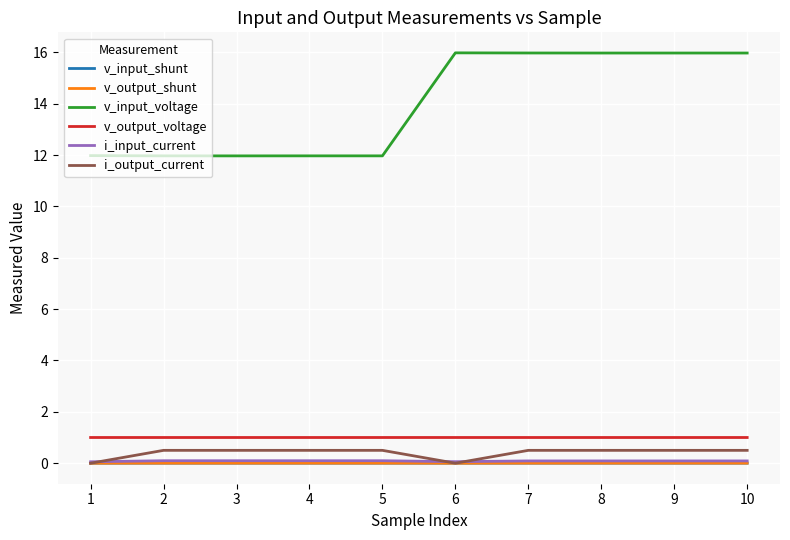

Is it true that v_input_voltage equals 12.0 at 1?

True